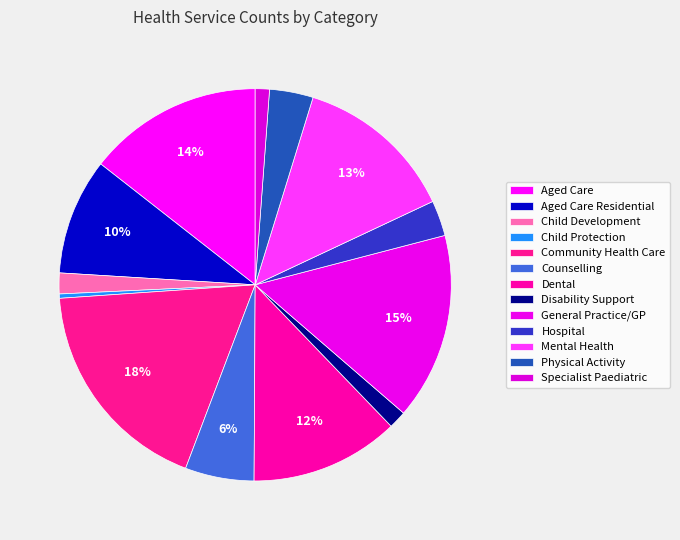

Count the number of slices in the pie.

13